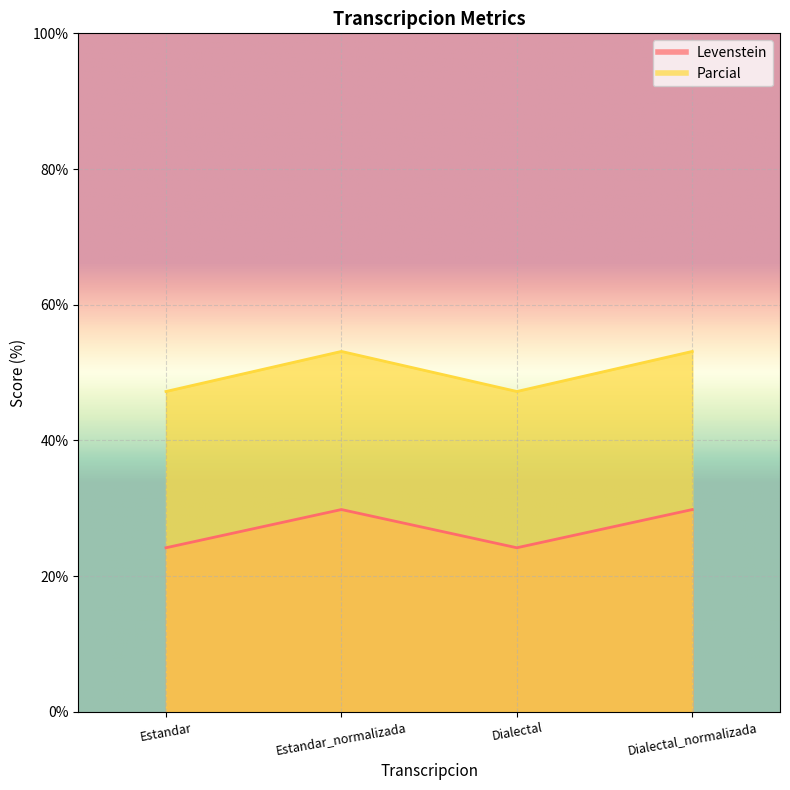

Read the Levenstein value at Estandar.

47.2